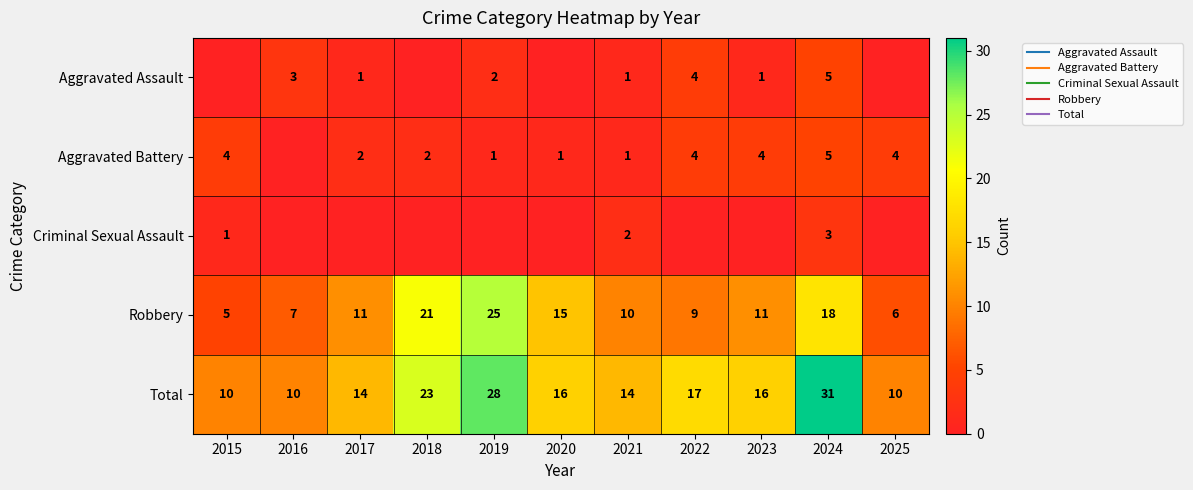

Between 2018 and 2023, which series saw the biggest shift?

Robbery